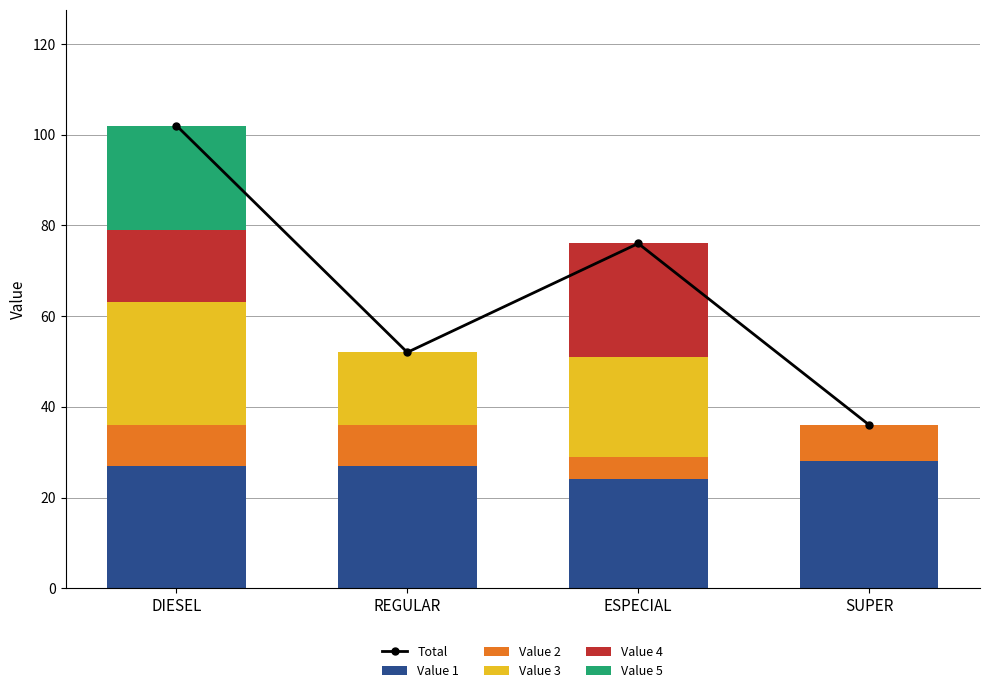

Is the value of Total at DIESEL greater than the value of Value 4 at ESPECIAL?

Yes